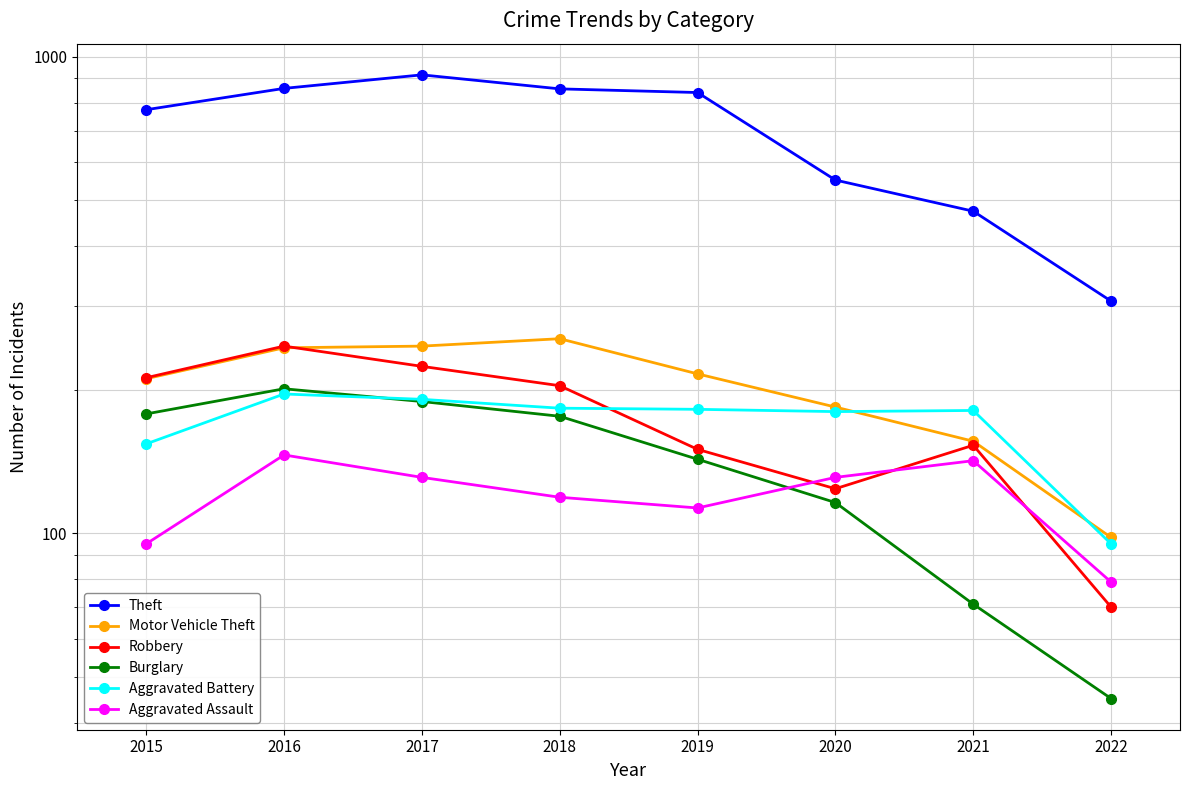

True or false: Theft and Aggravated Battery cross at least once.

False